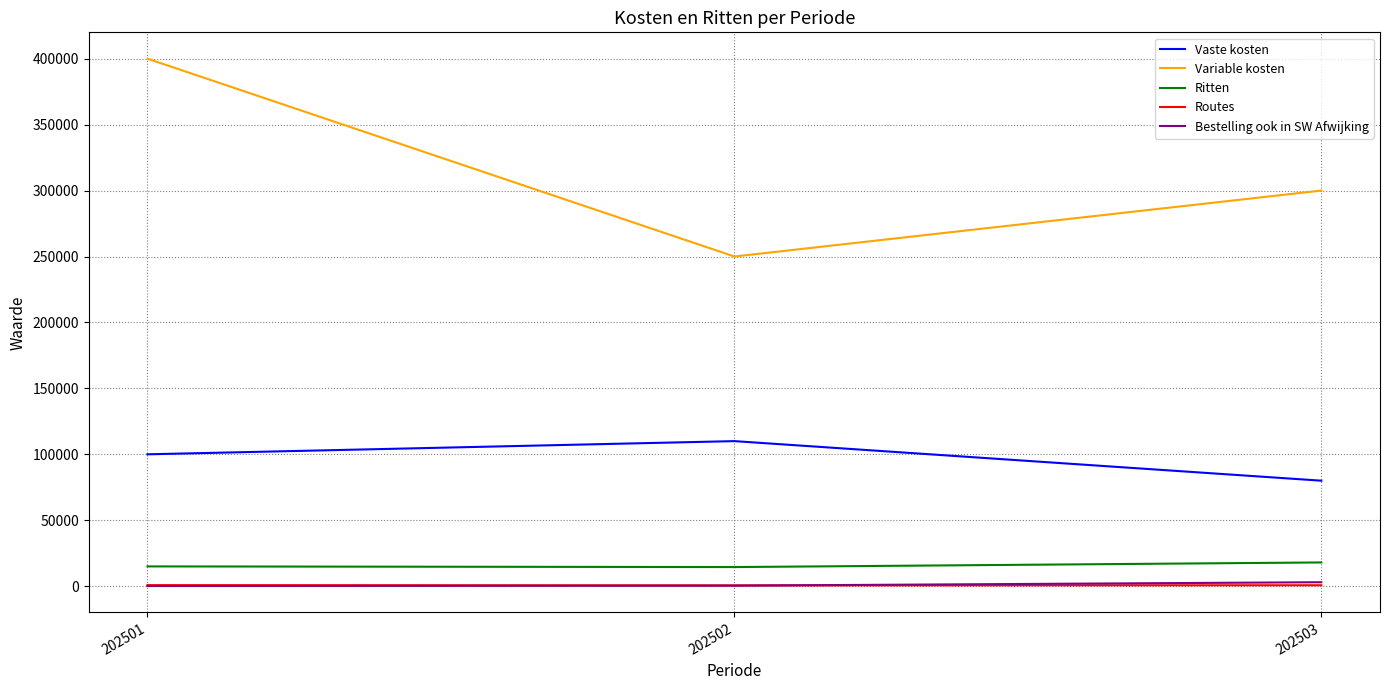

Count the Vaste kosten values in the range 80000 to 110000.

3